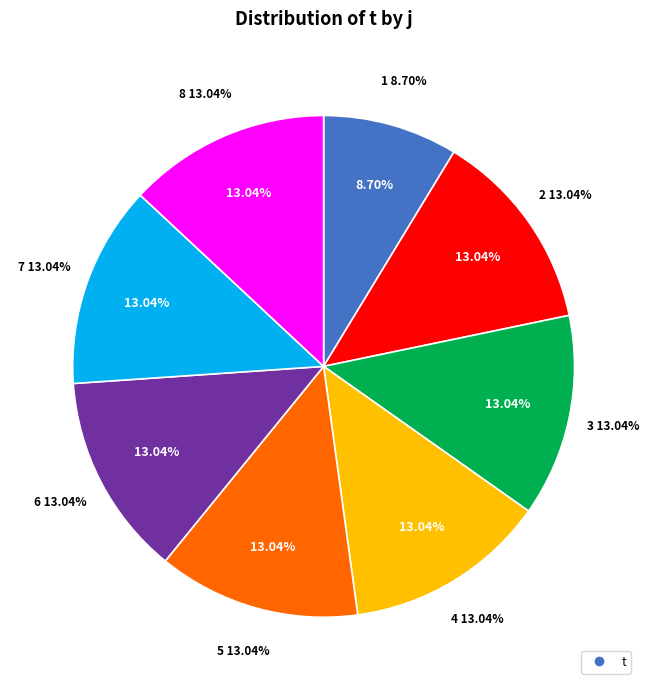

Which category has the smallest portion of the pie?

1